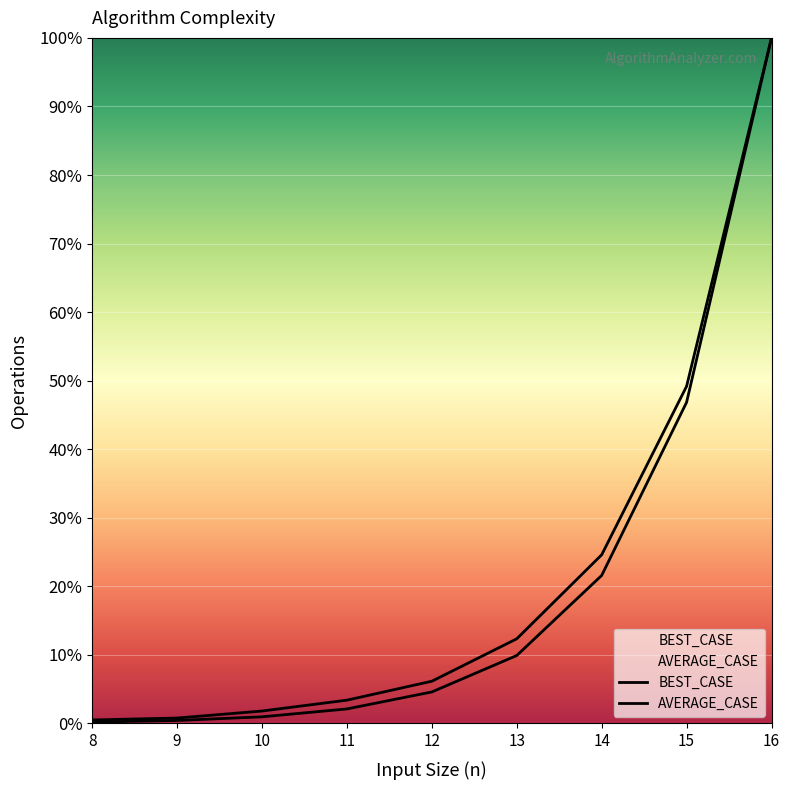

What is the total value across all series at 10?

2.8